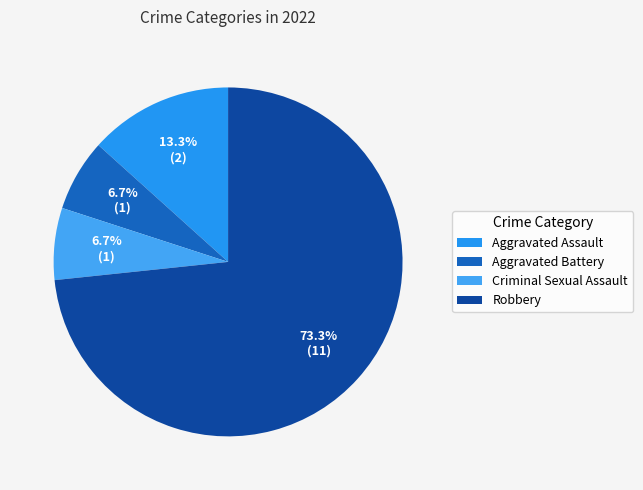

What percentage is the Aggravated Battery slice, to the nearest percent?

7%